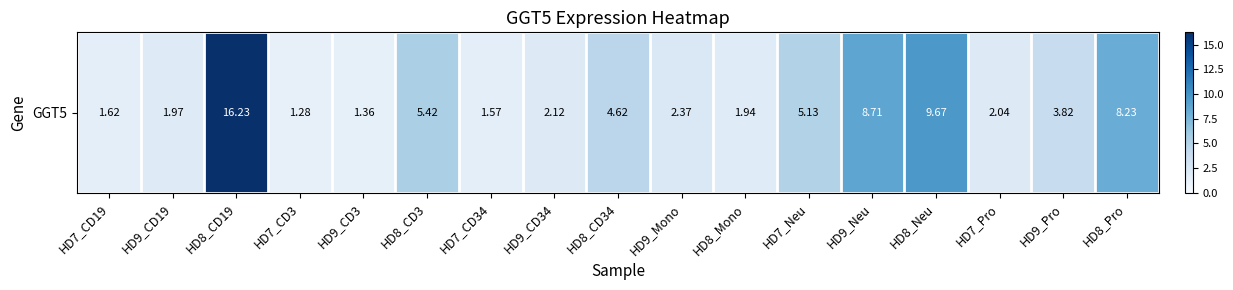

Reading right to left, transcribe all the data shown in this chart.

8.2	3.8	2.0	9.7	8.7	5.1	1.9	2.4	4.6	2.1	1.6	5.4	1.4	1.3	16.2	2.0	1.6